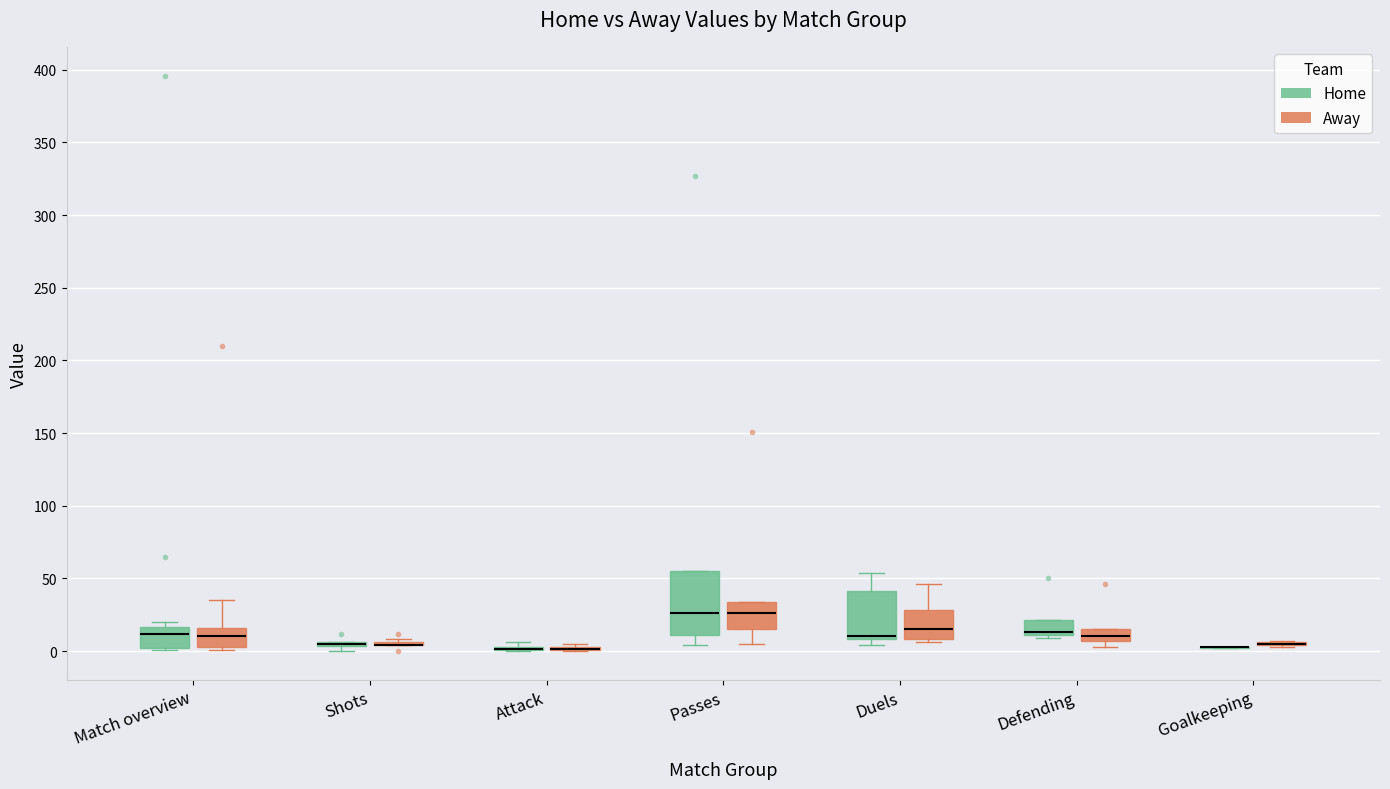

Comparing the boxes themselves (not the whiskers), which one is the tallest?

Passes (Home)